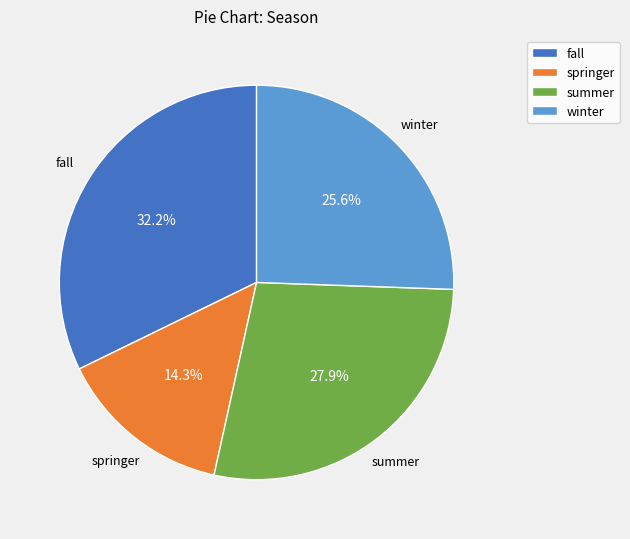

Which category has the smallest portion of the pie?

springer